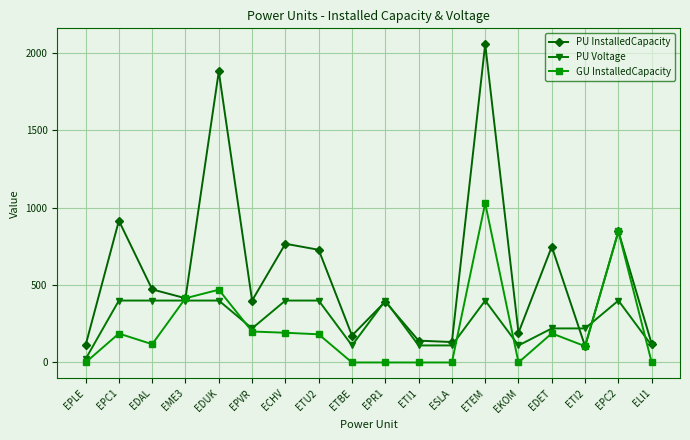

At which label is PU InstalledCapacity closest to 1080?

EPC1